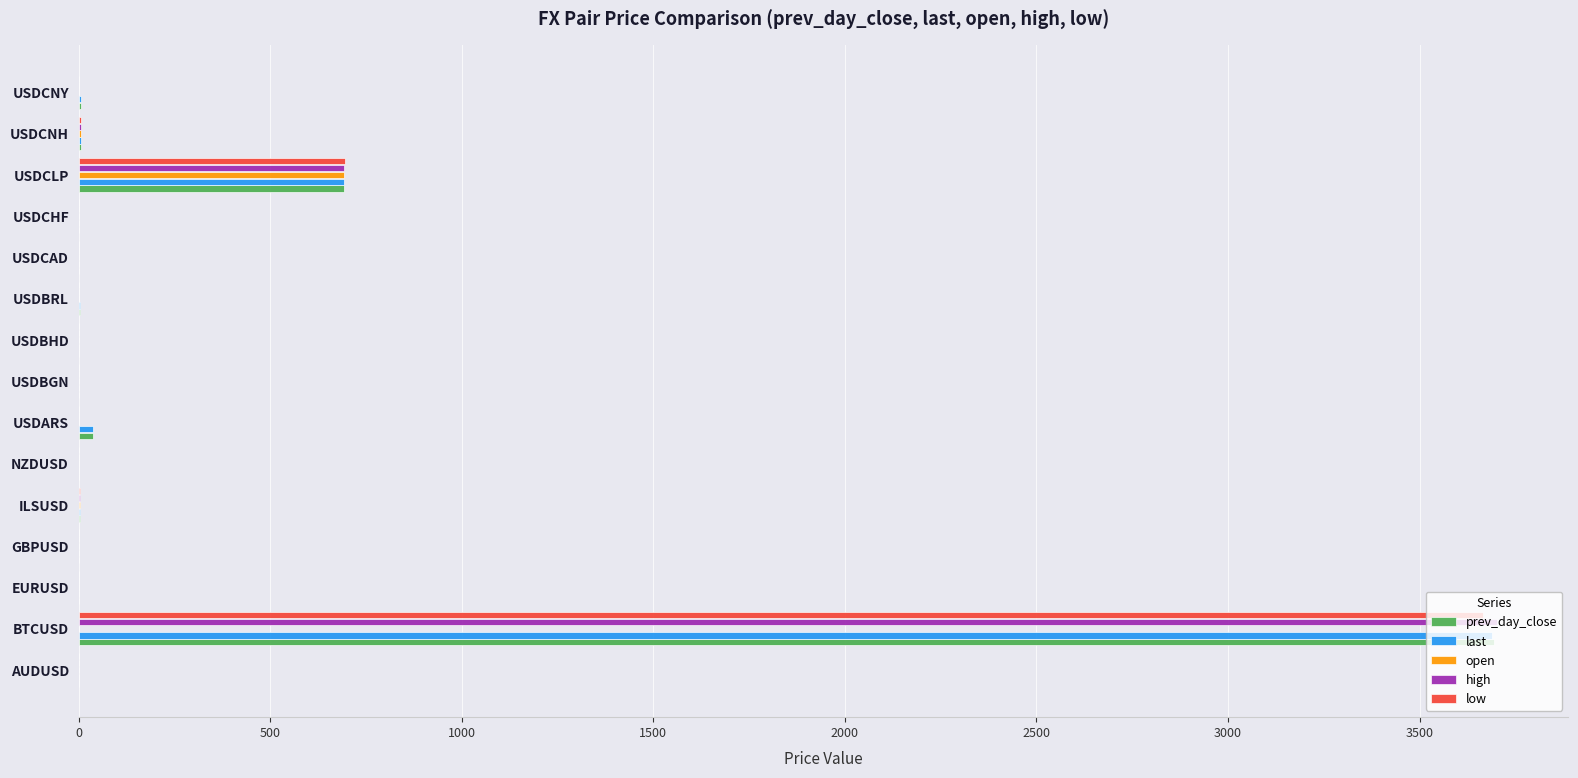

Where is prev_day_close nearest to the value 1847?

USDCLP